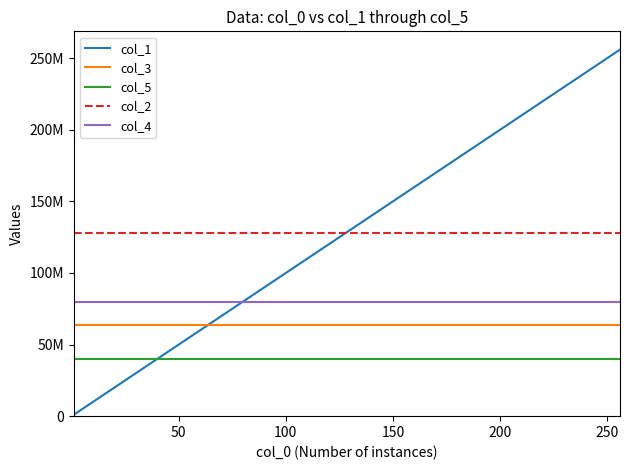

Does the chart display data point markers on the line(s)?

No